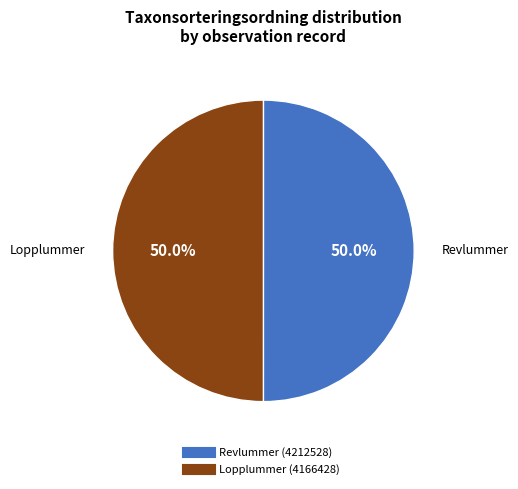

True or false: Revlummer (4212528) accounts for 59% of the total.

False